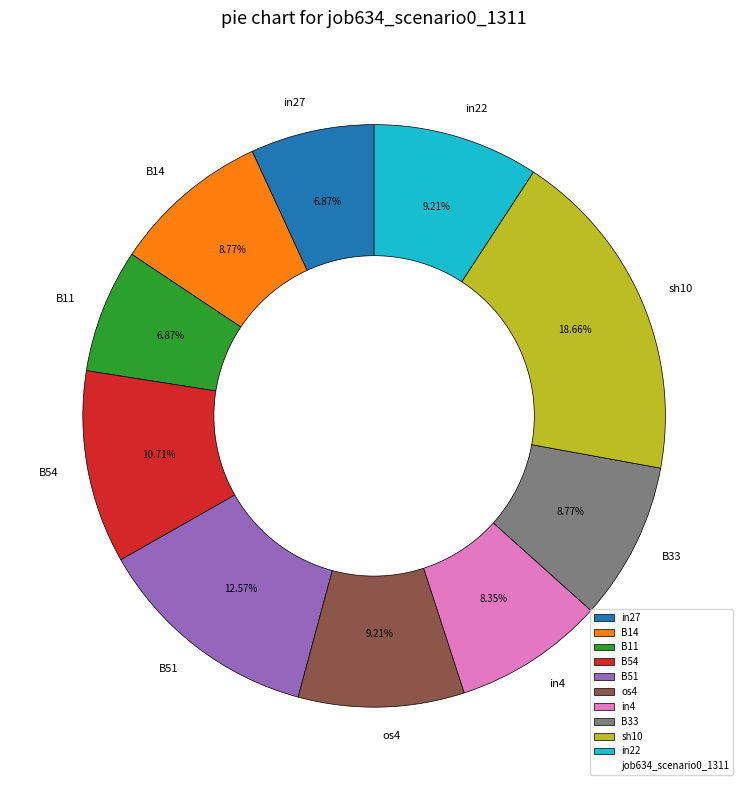

Is sh10 the majority of the pie?

No